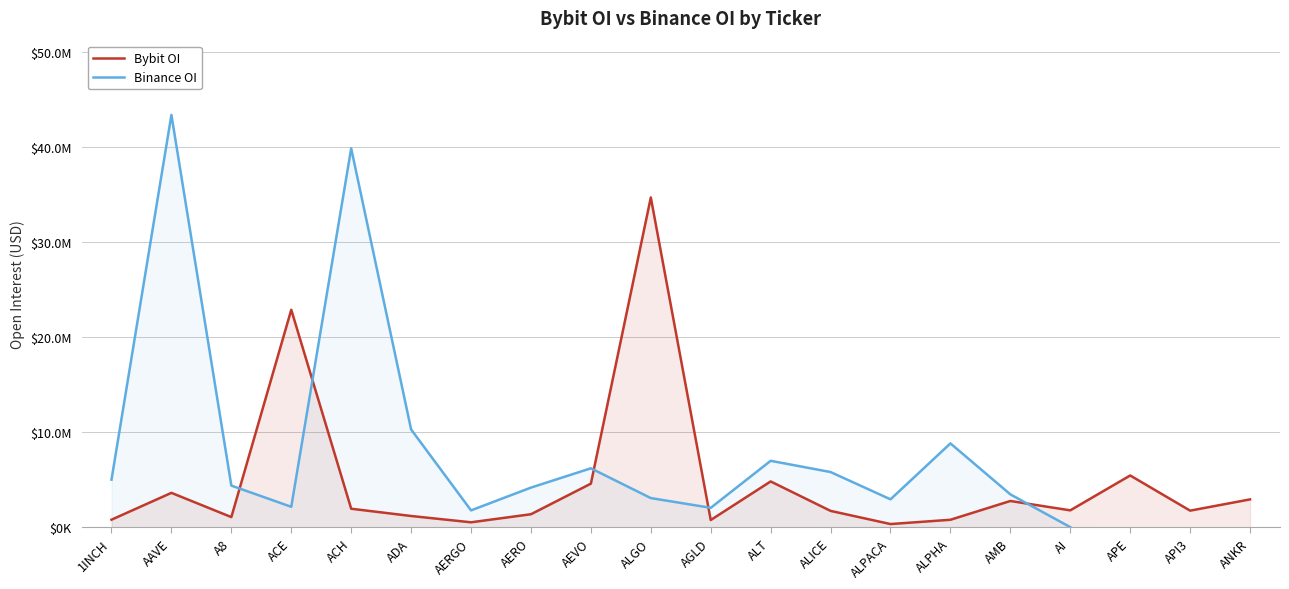

Which category has the highest value in the Bybit OI series?

ALGO